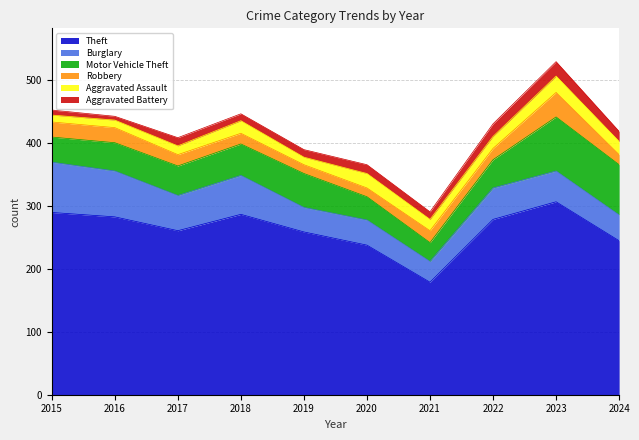

Reading left to right, transcribe all the data shown in this chart.

Theft: 2015=290	2016=283	2017=261	2018=287	2019=259	2020=238	2021=179	2022=279	2023=307	2024=245
Burglary: 2015=80	2016=73	2017=56	2018=62	2019=39	2020=40	2021=33	2022=50	2023=49	2024=41
Motor Vehicle Theft: 2015=40	2016=45	2017=47	2018=50	2019=54	2020=37	2021=30	2022=45	2023=86	2024=80
Robbery: 2015=24	2016=24	2017=18	2018=17	2019=14	2020=14	2021=19	2022=18	2023=39	2024=16
Aggravated Assault: 2015=11	2016=12	2017=14	2018=20	2019=12	2020=23	2021=18	2022=19	2023=26	2024=21
Aggravated Battery: 2015=8	2016=6	2017=13	2018=11	2019=12	2020=14	2021=12	2022=20	2023=23	2024=16